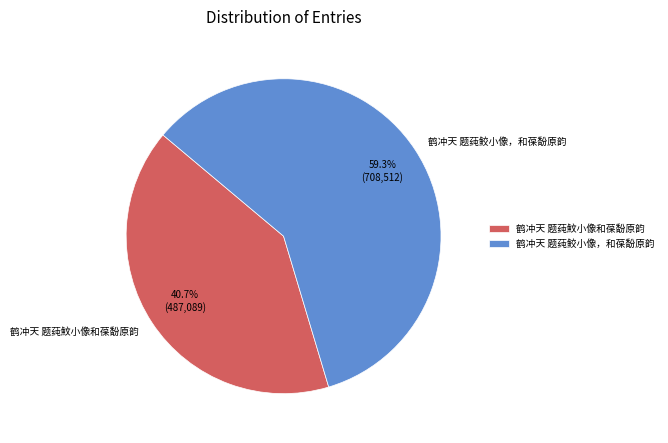

What percentage do 鹤冲天 题莼鲛小像，和葆馚原韵 and 鹤冲天 题莼魰小像和葆馚原韵 together represent?

100.0%